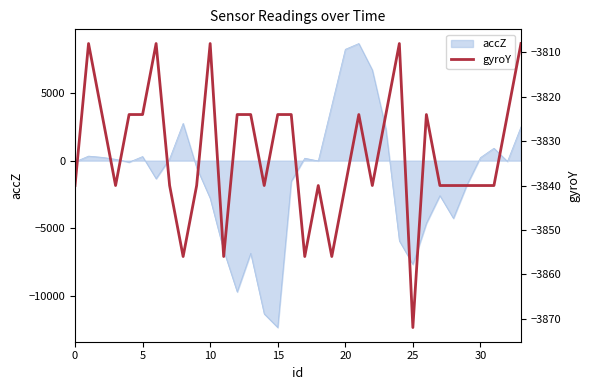

What is the difference between the second highest and second lowest values?

48